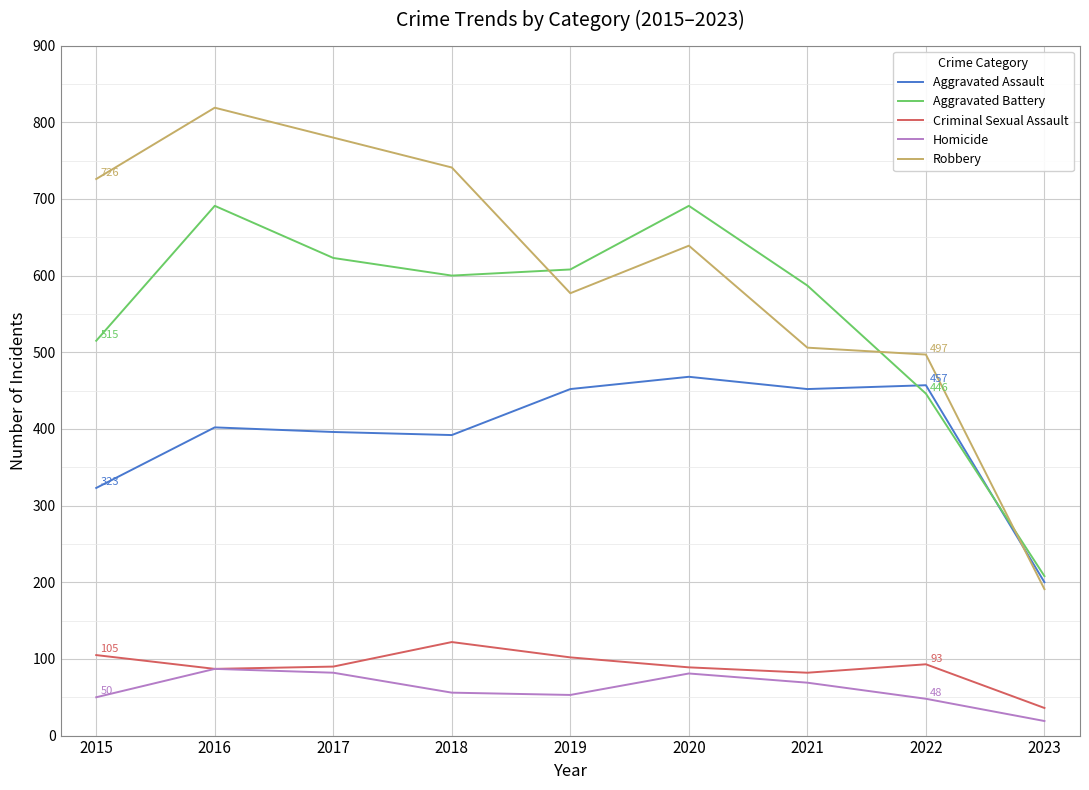

What is the difference between the highest and lowest values at 2021?

518